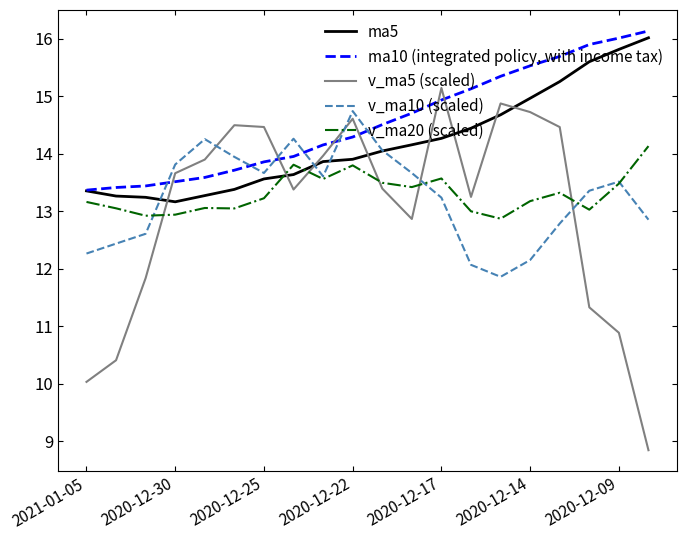

What is the greatest value displayed?

16.1